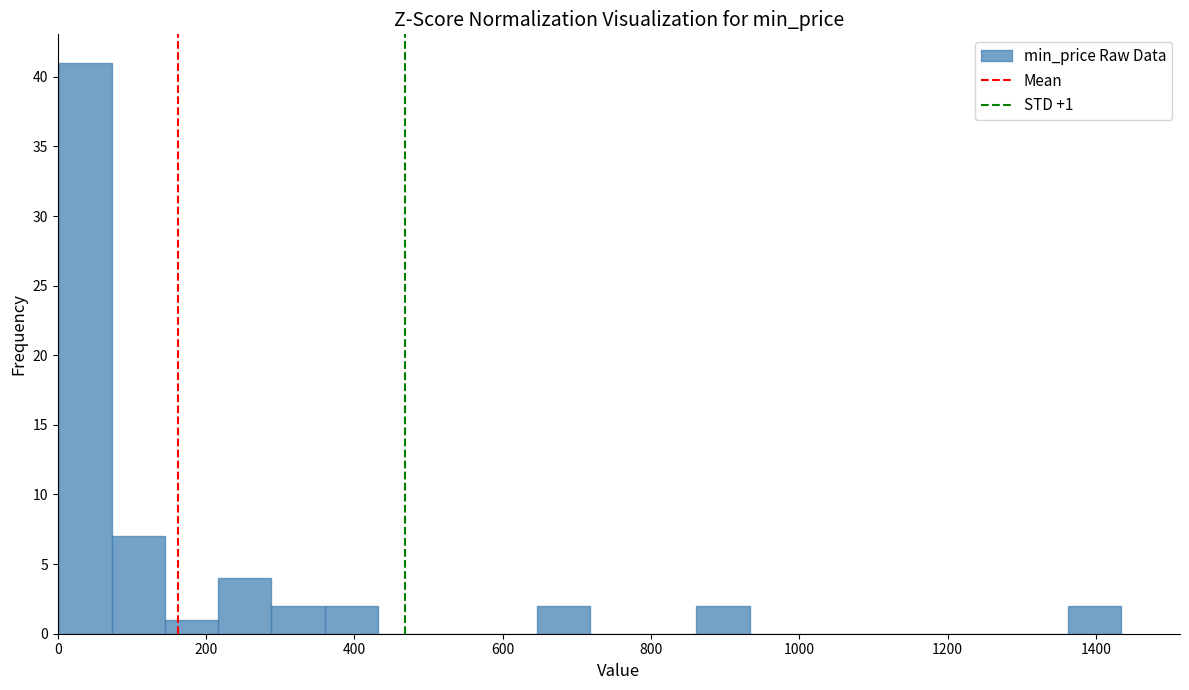

Read against the x-axis, roughly where is the centre of the tallest bar?

40